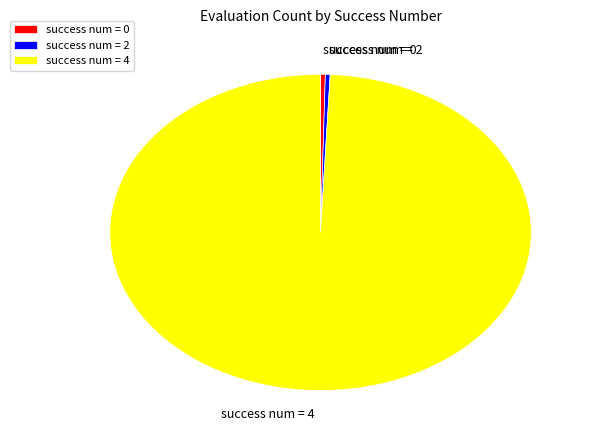

Which has a higher value, success num = 0 or success num = 4?

success num = 4